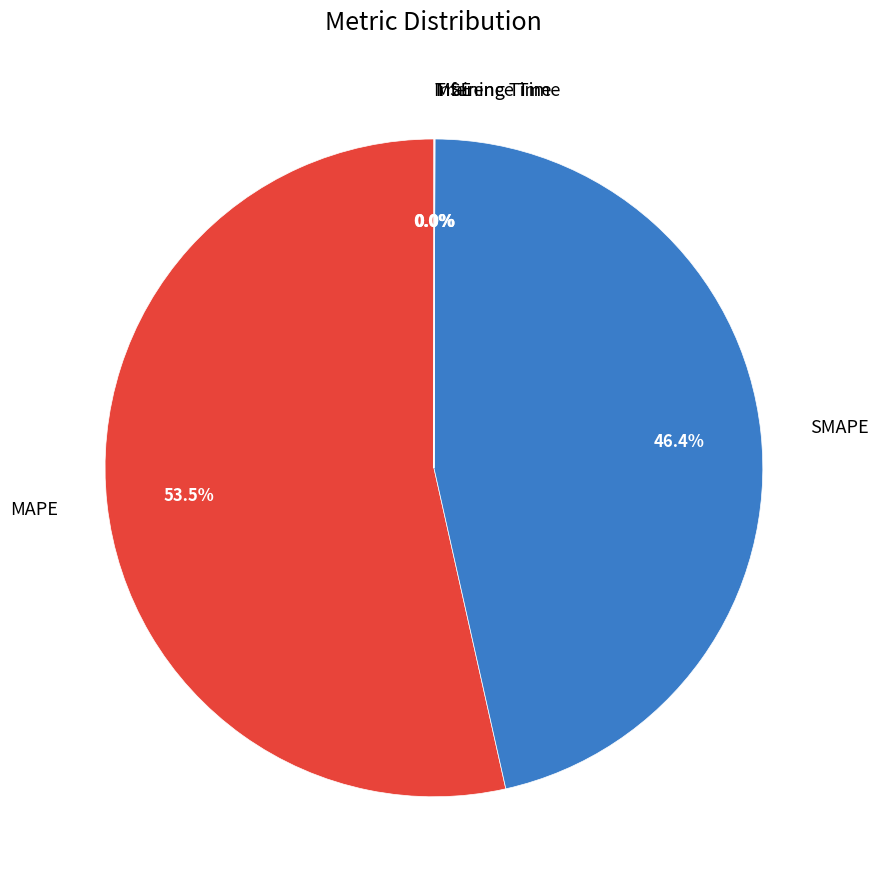

To the nearest percent, what percentage of the pie is SMAPE?

46%